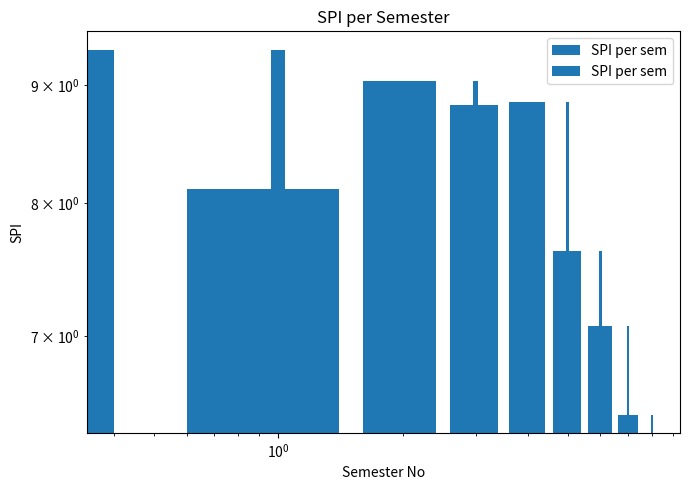

What is the minimum value shown in the chart?

6.5